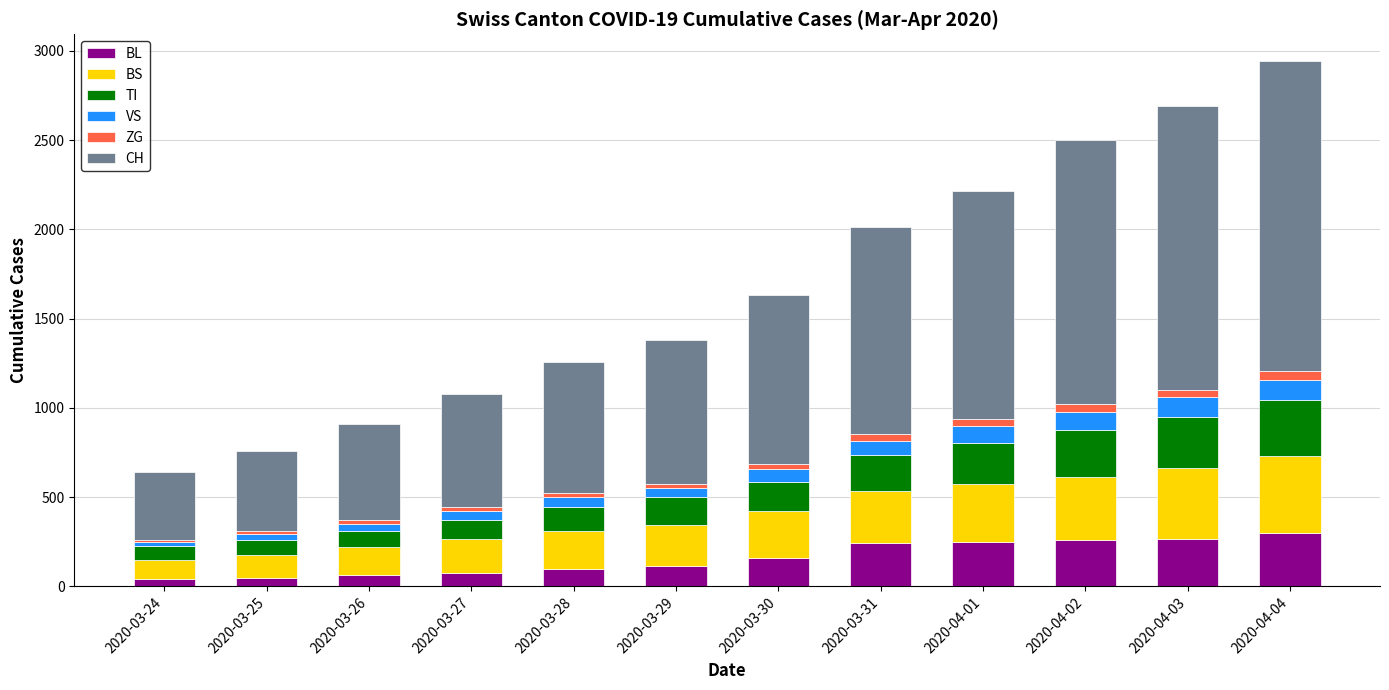

Are the bars horizontal?

No